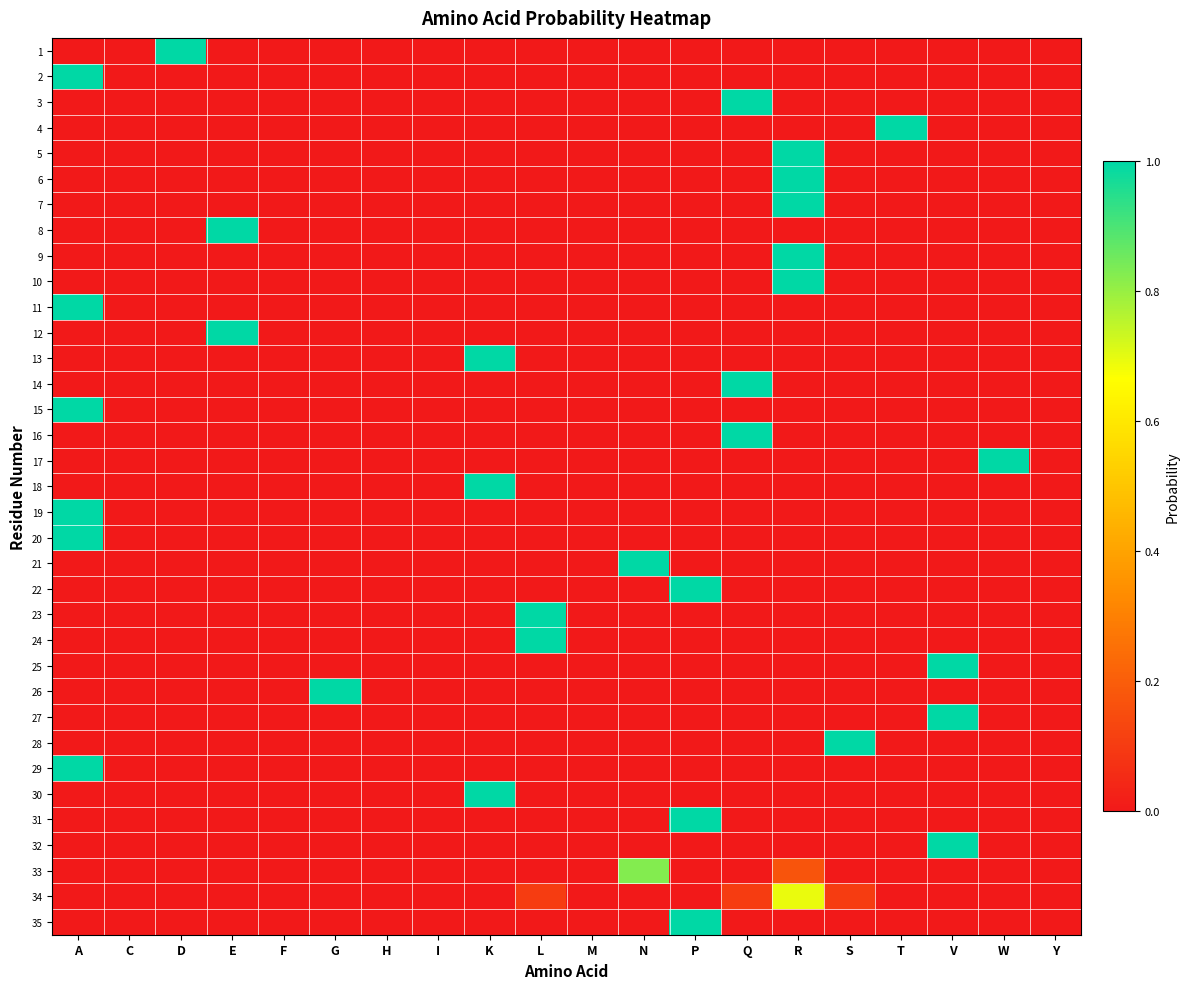

Which category has the lowest value across all series?

A